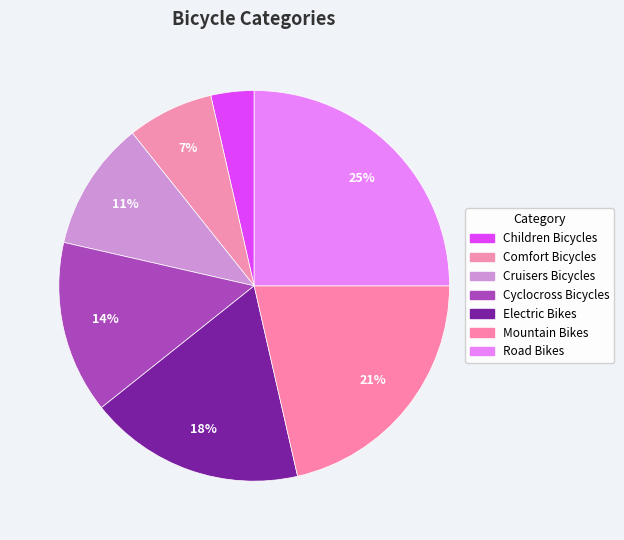

What is the ratio of the value at Comfort Bicycles to the value at Mountain Bikes?

0.3